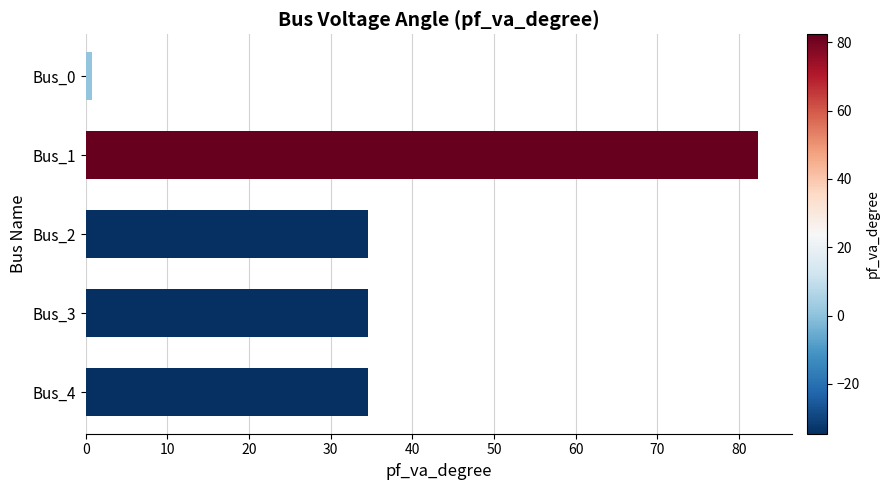

What is the sum of the values at Bus_4 and Bus_2?

69.2